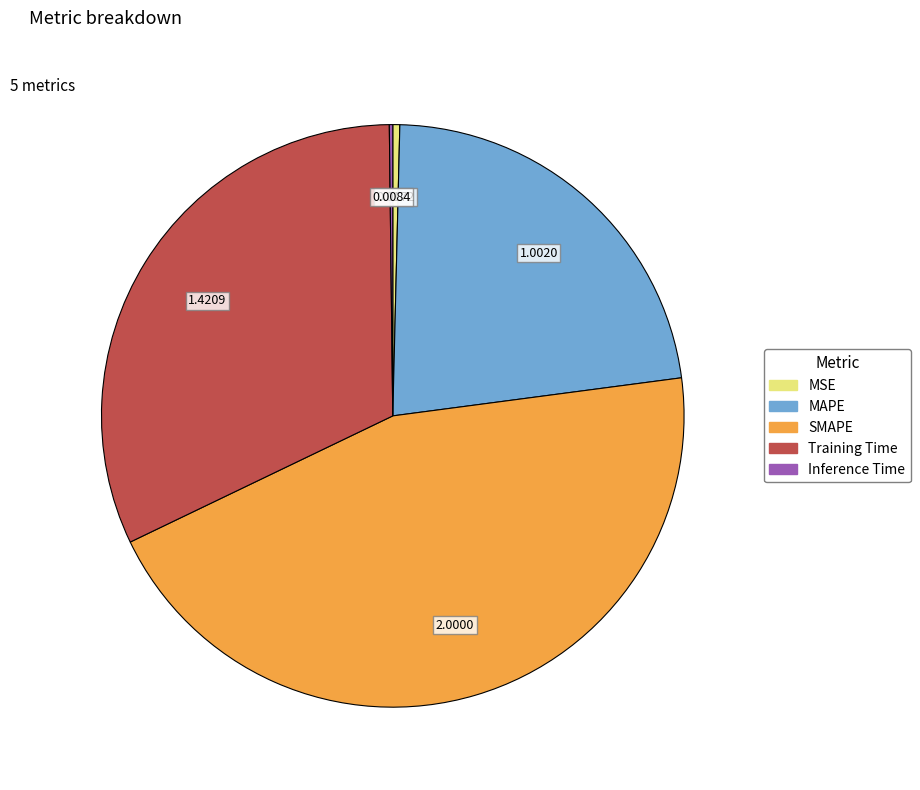

Which has a higher value, SMAPE or MSE?

SMAPE